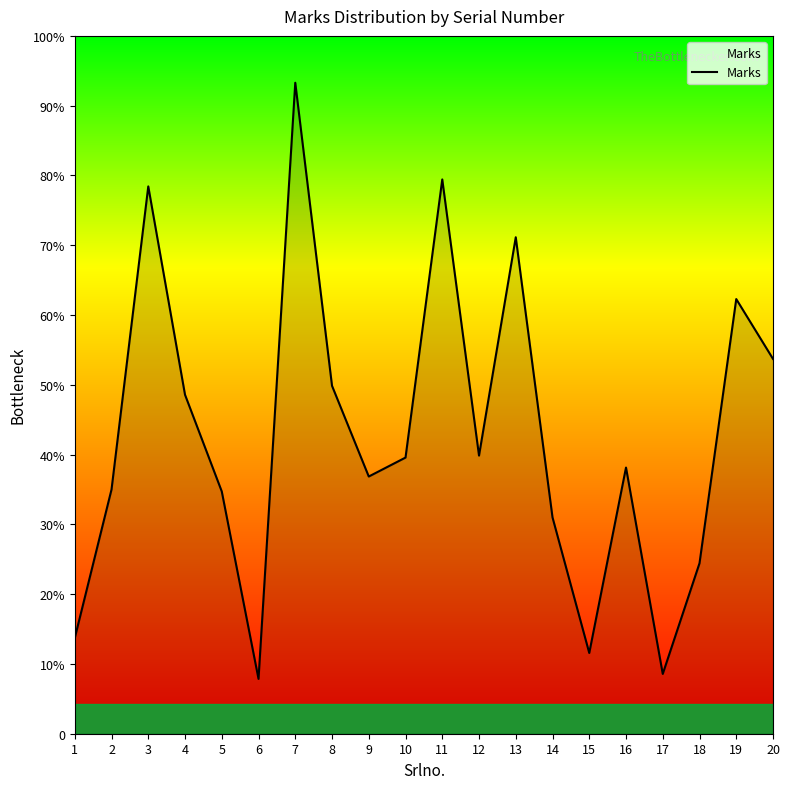

Rank the categories by value from highest to lowest.

7, 11, 3, 13, 19, 20, 8, 4, 12, 10, 16, 9, 2, 5, 14, 18, 1, 15, 17, 6